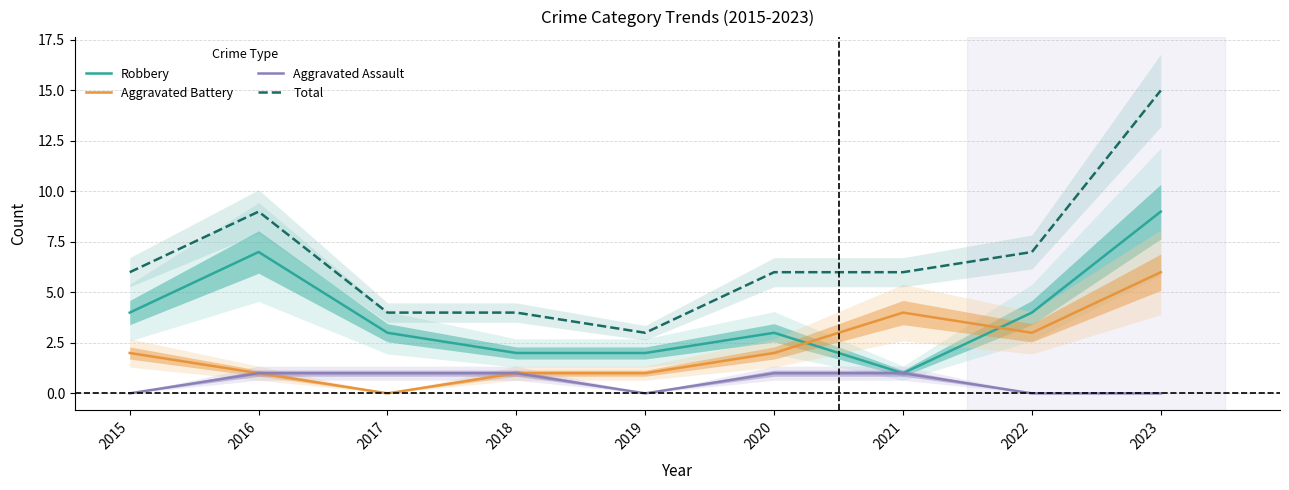

Where do Robbery and Aggravated Battery first cross each other?

2020 and 2021